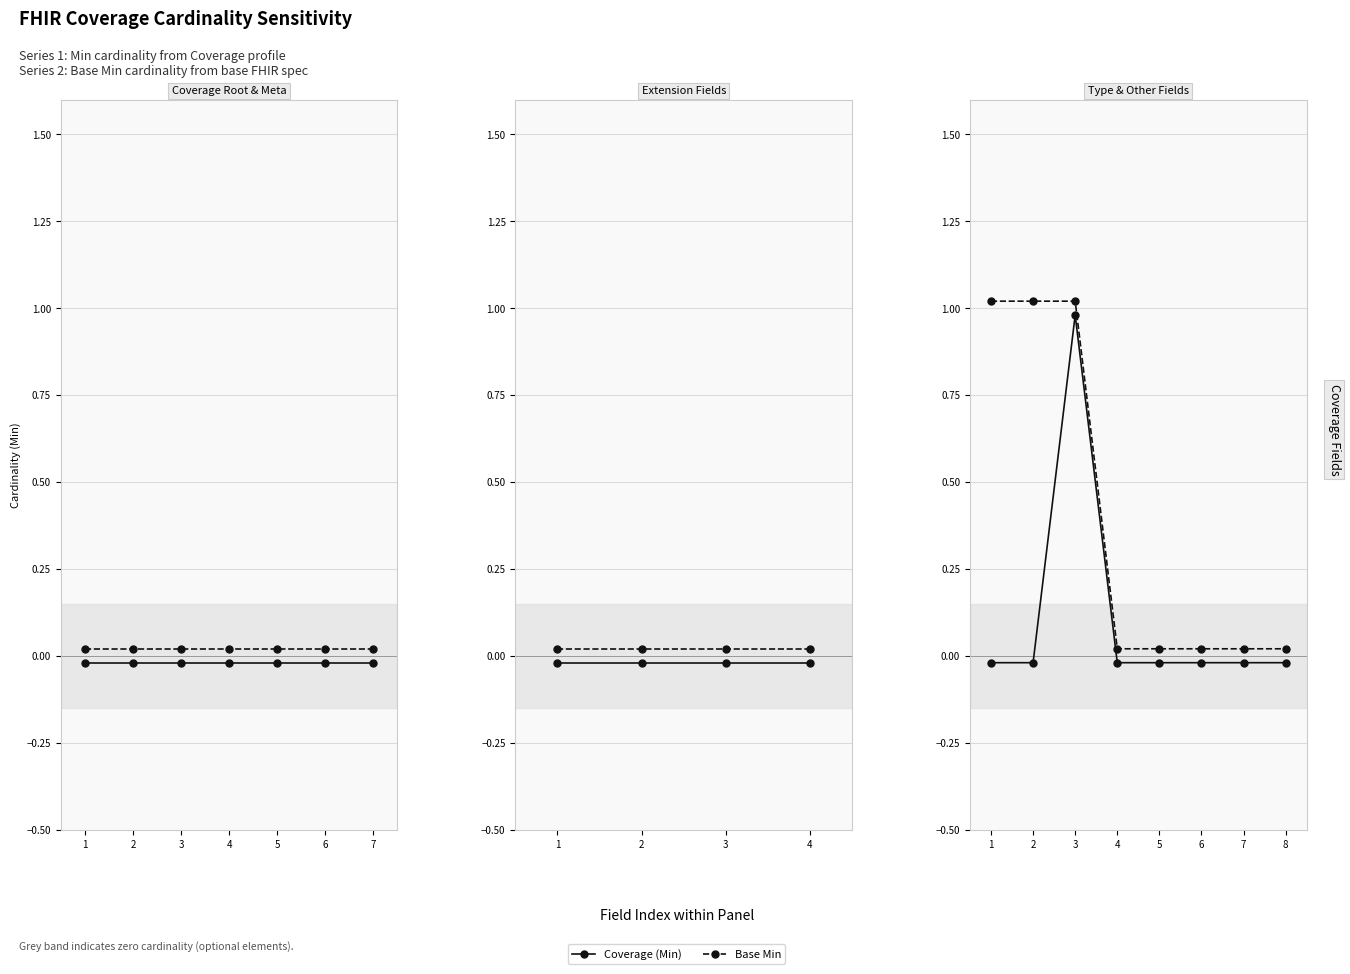

Between 1 and 2, which is larger?

1